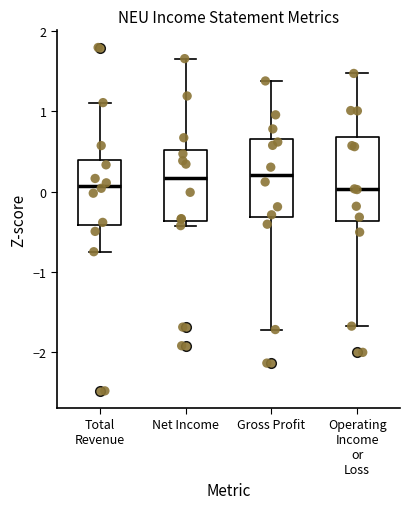

Reading left to right, transcribe this box plot: for each box, give where its median line is, the range the box spans, and where its two whiskers end, as read against the y-axis. The values are not printed on the chart, so give them approximately, as read against the axis.

Total Revenue: median 0.1, box -0.4 to 0.4, whiskers -0.7 to 1.1
Net Income: median 0.2, box -0.4 to 0.5, whiskers -0.4 (just below the box's lower edge) to 1.7
Gross Profit: median 0.2, box -0.3 to 0.7, whiskers -1.7 to 1.4
Operating Income or Loss: median 0.0, box -0.4 to 0.7, whiskers -1.7 to 1.5